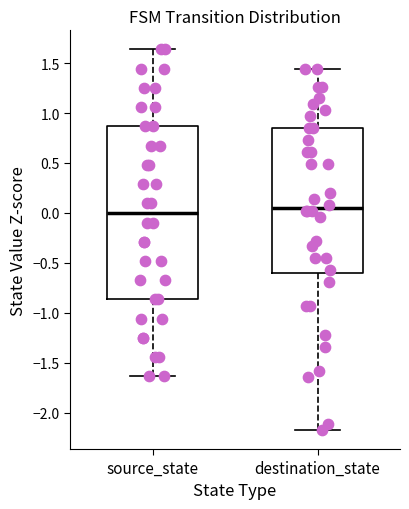

Reading left to right, transcribe this box plot: for each box, give where its median line is, the range the box spans, and where its two whiskers end, as read against the y-axis. The values are not printed on the chart, so give them approximately, as read against the axis.

source_state: median 0.00, box -0.85 to 0.85, whiskers -1.65 to 1.65
destination_state: median 0.05, box -0.60 to 0.85, whiskers -2.15 to 1.45